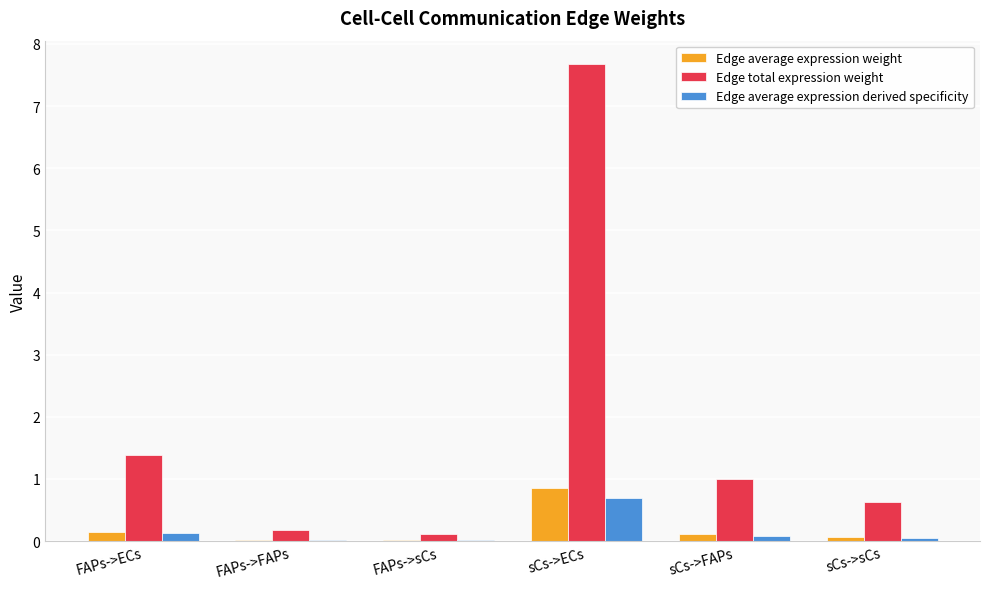

At which category does the chart reach its peak across all series?

sCs->ECs